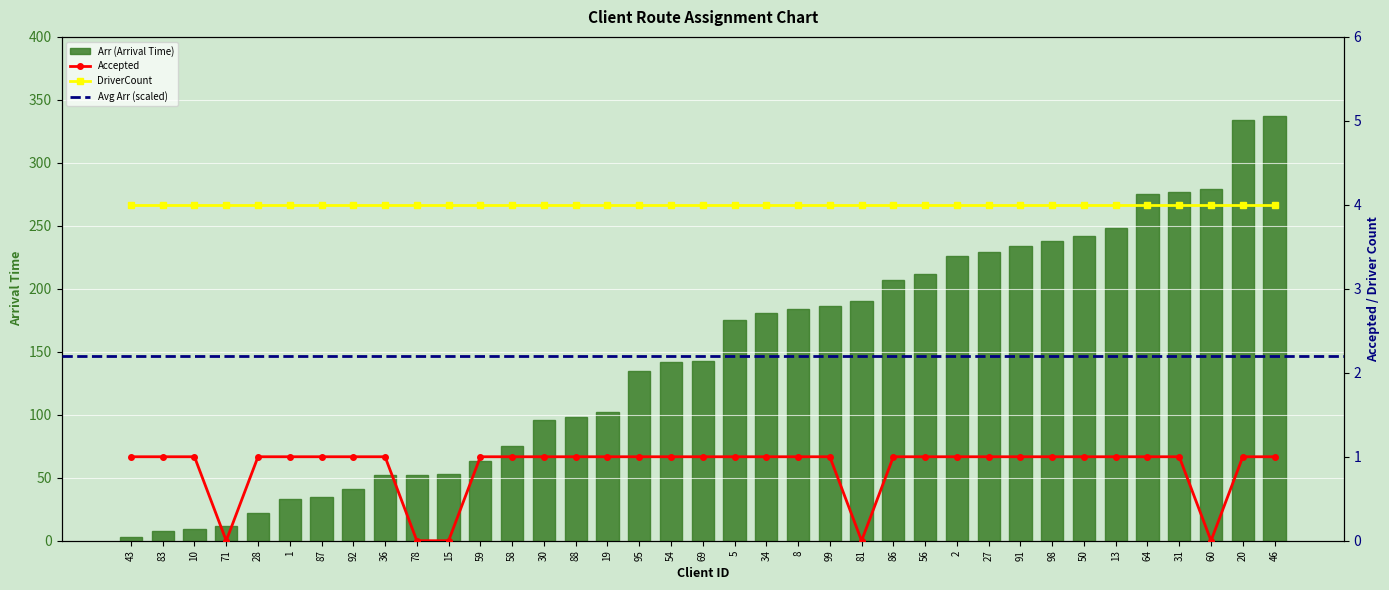

What is the value of the Accepted bar at the 16th from the left?

1